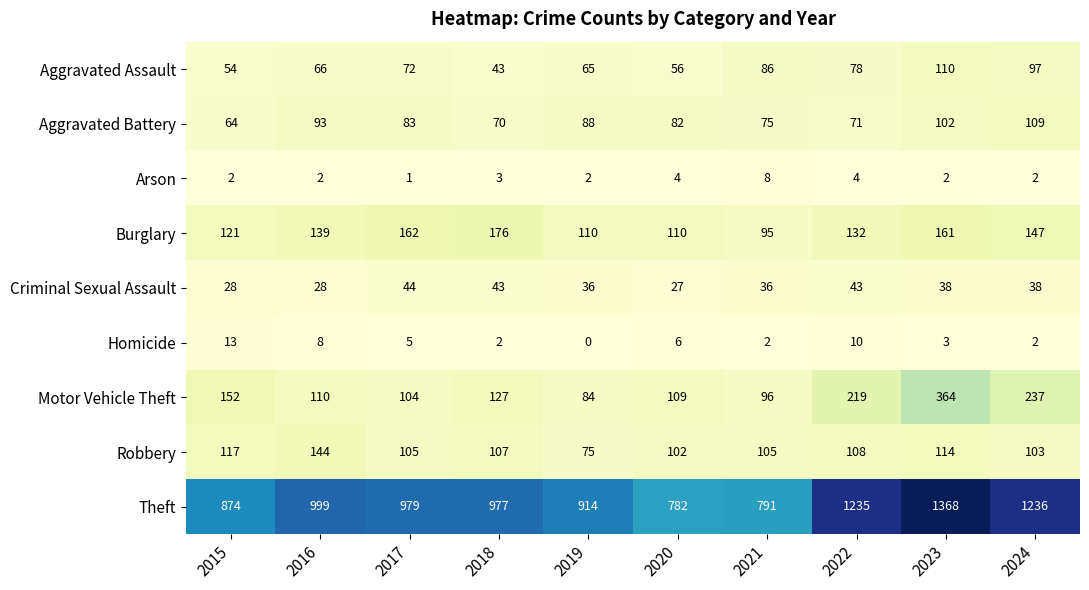

What is the total value across all series at 2016?

1589